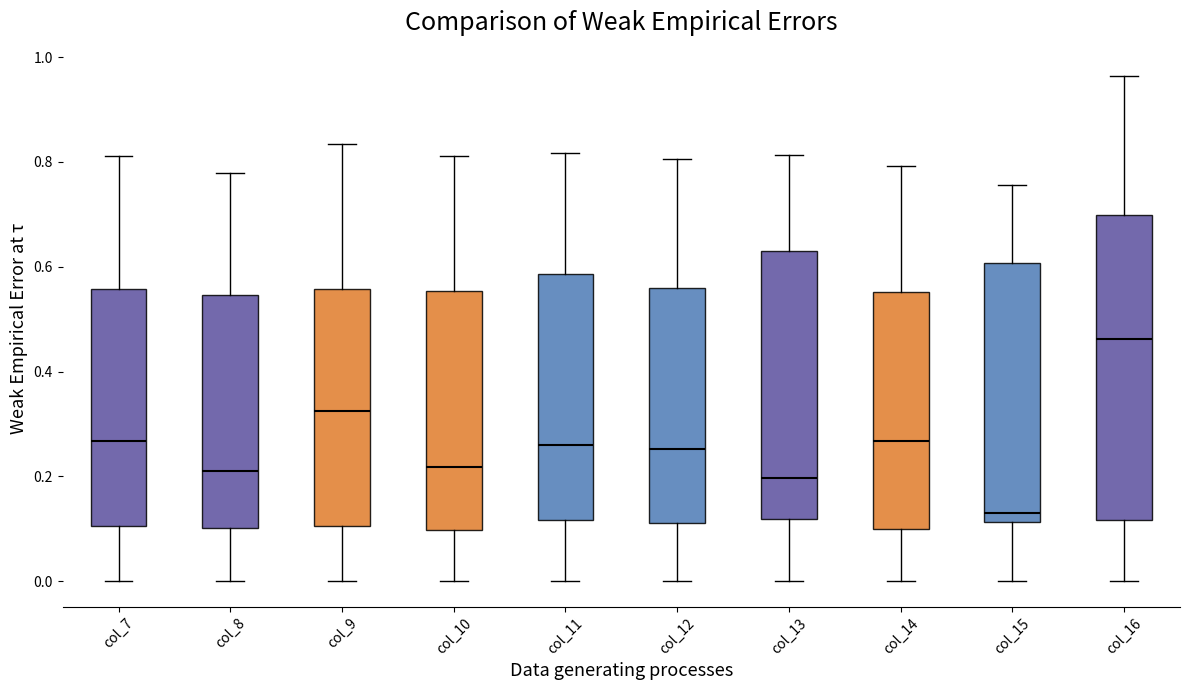

Reading left to right, transcribe this box plot: for each box, give where its median line is, the range the box spans, and where its two whiskers end, as read against the y-axis. The values are not printed on the chart, so give them approximately, as read against the axis.

col_7: median 0.26, box 0.10 to 0.56, whiskers 0.00 to 0.82
col_8: median 0.22, box 0.10 to 0.54, whiskers 0.00 to 0.78
col_9: median 0.32, box 0.10 to 0.56, whiskers 0.00 to 0.84
col_10: median 0.22, box 0.10 to 0.56, whiskers 0.00 to 0.82
col_11: median 0.26, box 0.12 to 0.58, whiskers 0.00 to 0.82
col_12: median 0.26, box 0.12 to 0.56, whiskers 0.00 to 0.80
col_13: median 0.20, box 0.12 to 0.64, whiskers 0.00 to 0.82
col_14: median 0.26, box 0.10 to 0.56, whiskers 0.00 to 0.80
col_15: median 0.14, box 0.12 to 0.60, whiskers 0.00 to 0.76
col_16: median 0.46, box 0.12 to 0.70, whiskers 0.00 to 0.96